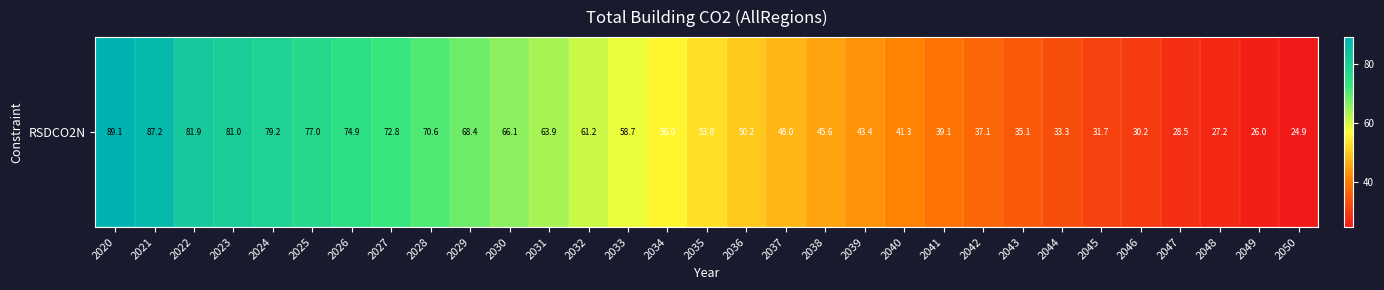

How many values exceed 53?

16